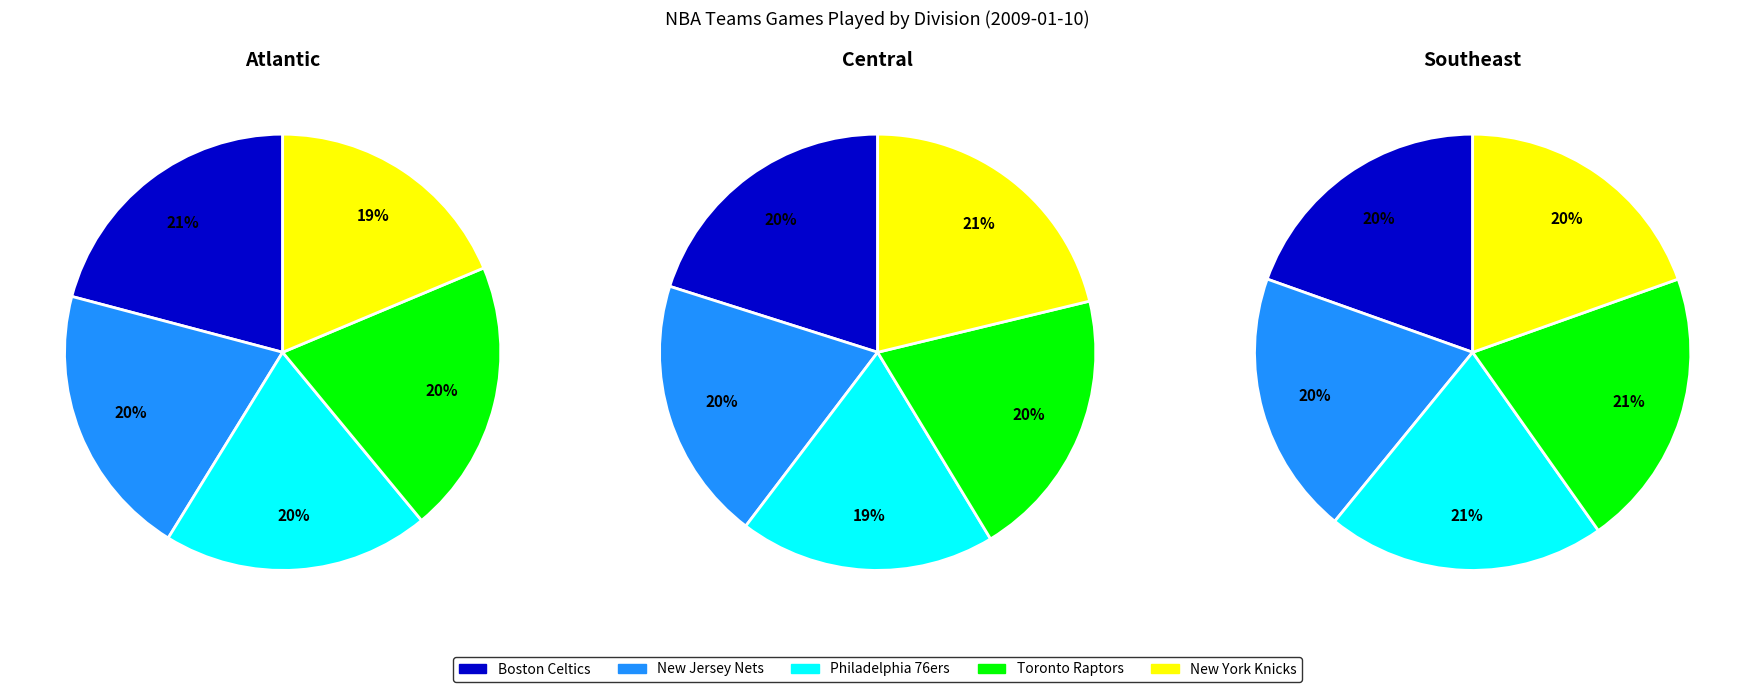

Is it true that 3 is 20% of the pie?

True